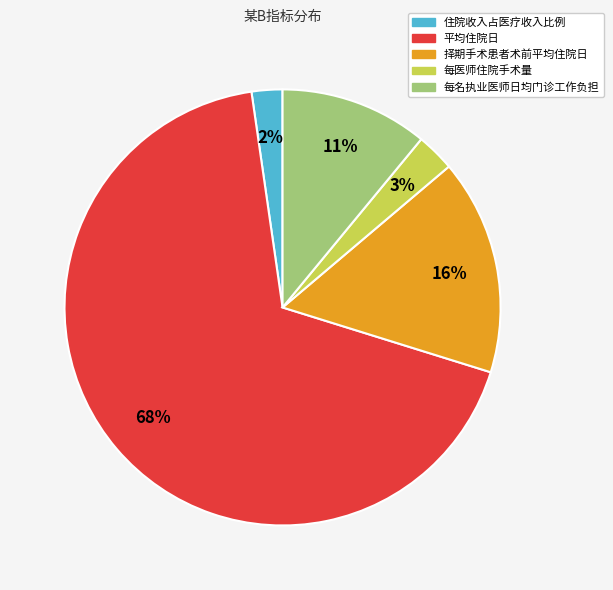

Combined, do 择期手术患者术前平均住院日 and 每名执业医师日均门诊工作负担 account for over 50%?

No